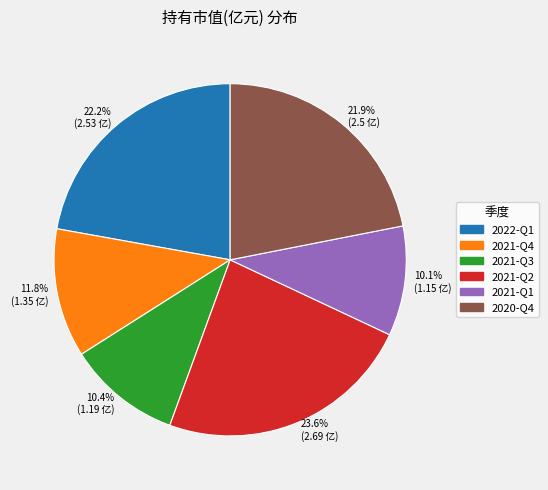

Which category has the biggest portion of the pie?

23.6% (2.69 亿)